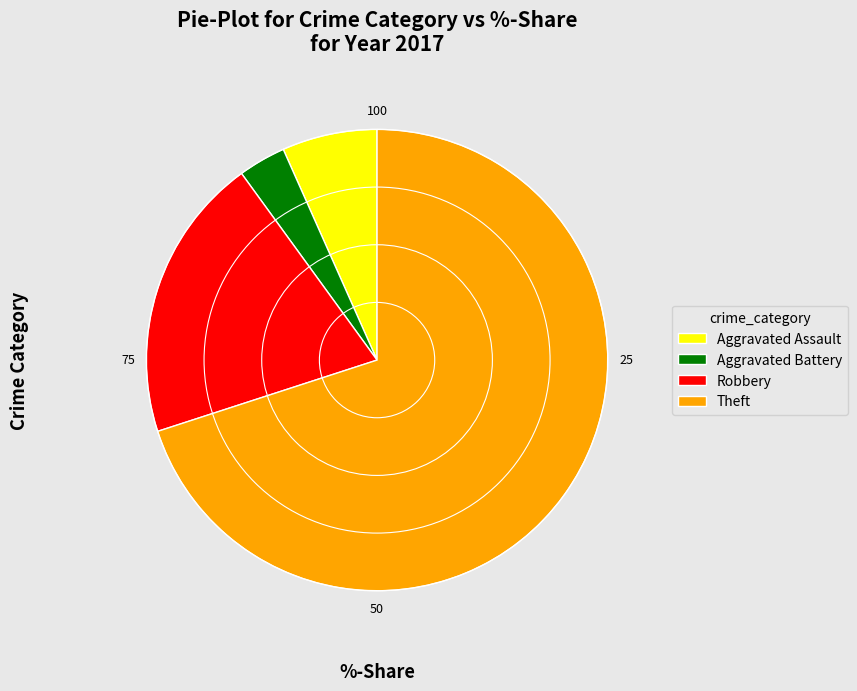

What is the smallest slice in the pie chart?

Aggravated Battery